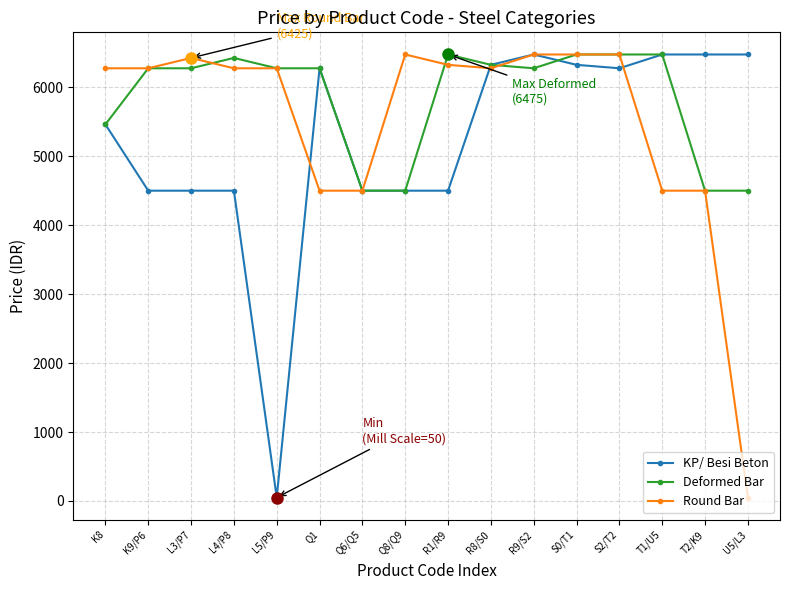

Is this an area chart (filled region under the line)?

No